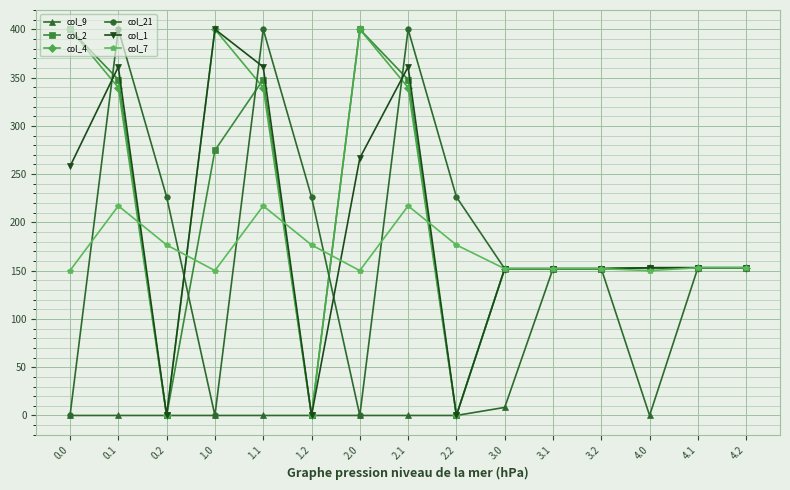

Which series has the largest total across all categories?

col_4